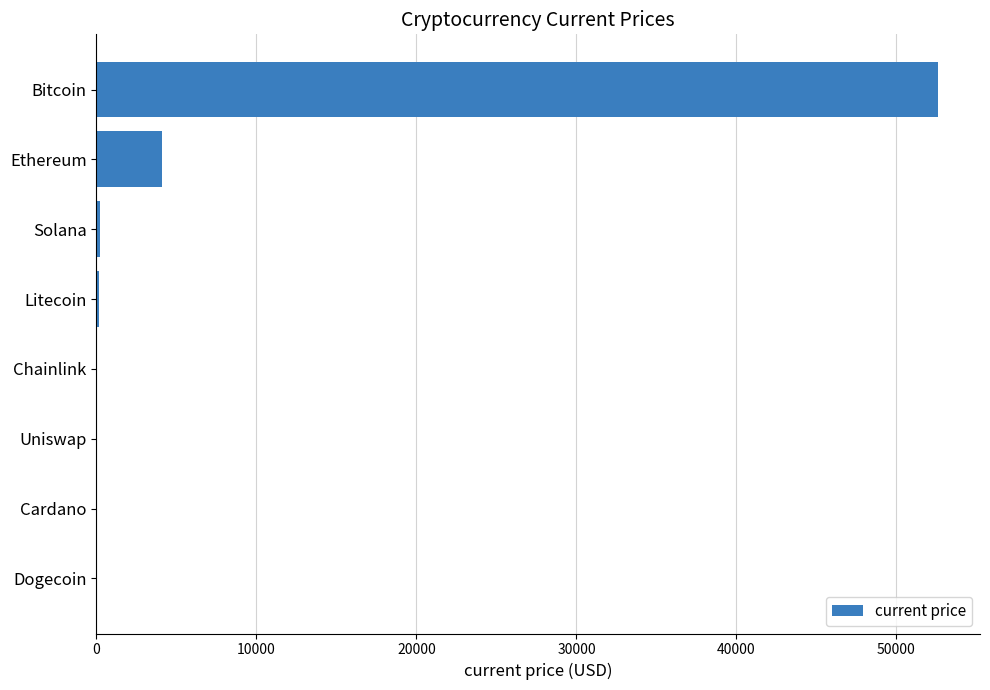

Between Solana and Bitcoin, which is larger?

Bitcoin